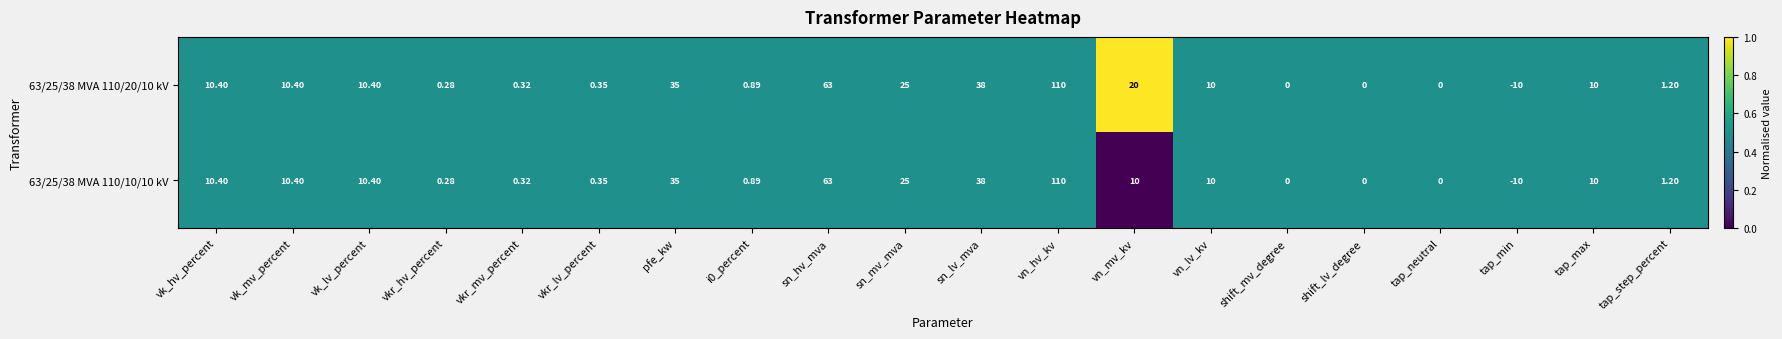

At which label does 63/25/38 MVA 110/10/10 kV reach its minimum?

tap_min